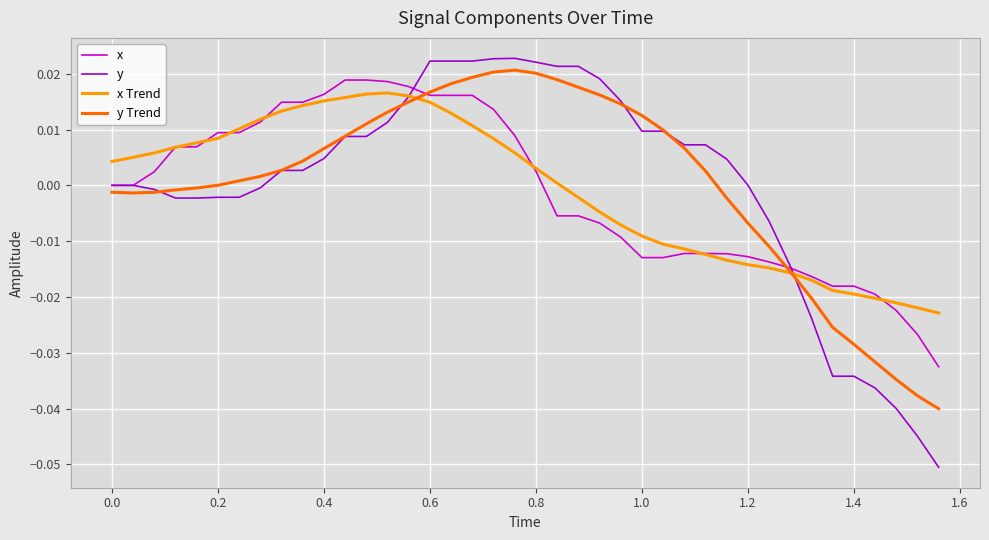

Which series has the widest spread of values?

y